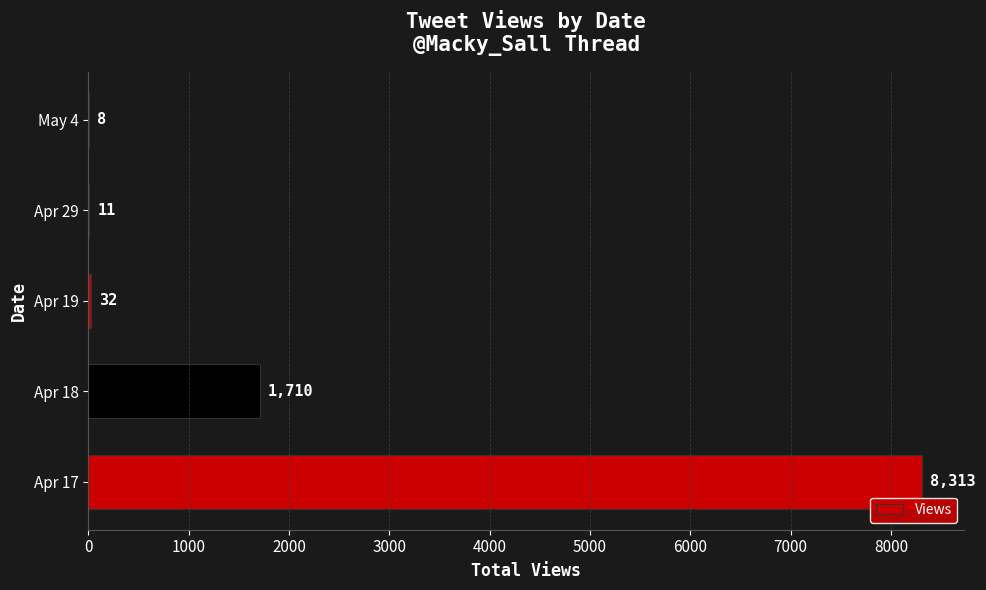

What is the greatest value displayed?

8313